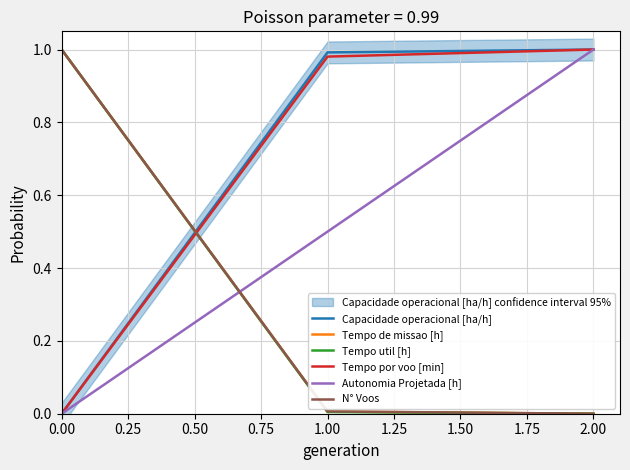

True or false: Autonomia Projetada [h] has a value of 0.3 at 1.00.

False